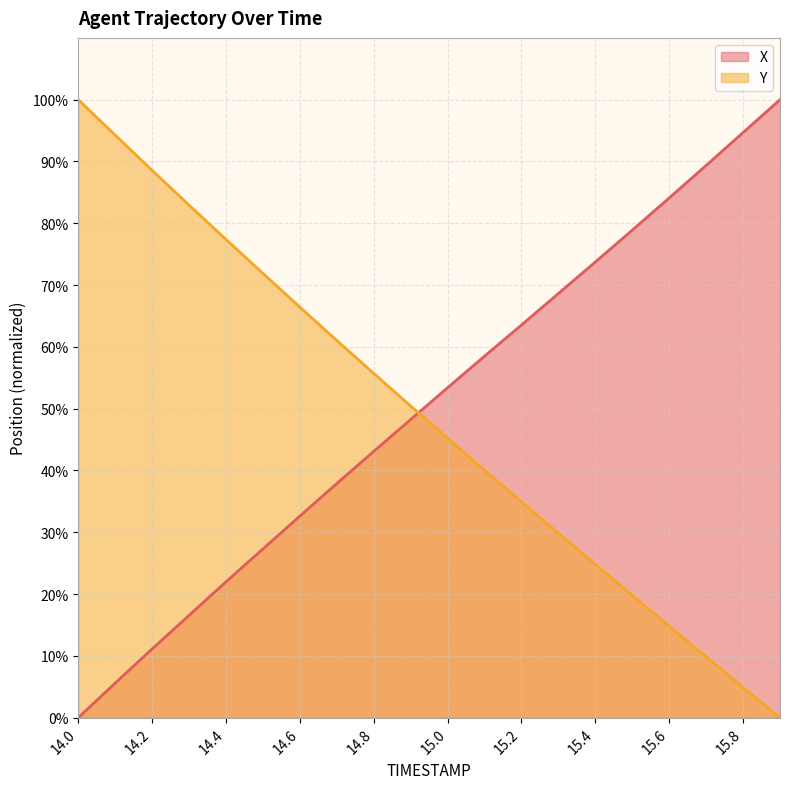

At which category is the sum across all series the highest?

14.0